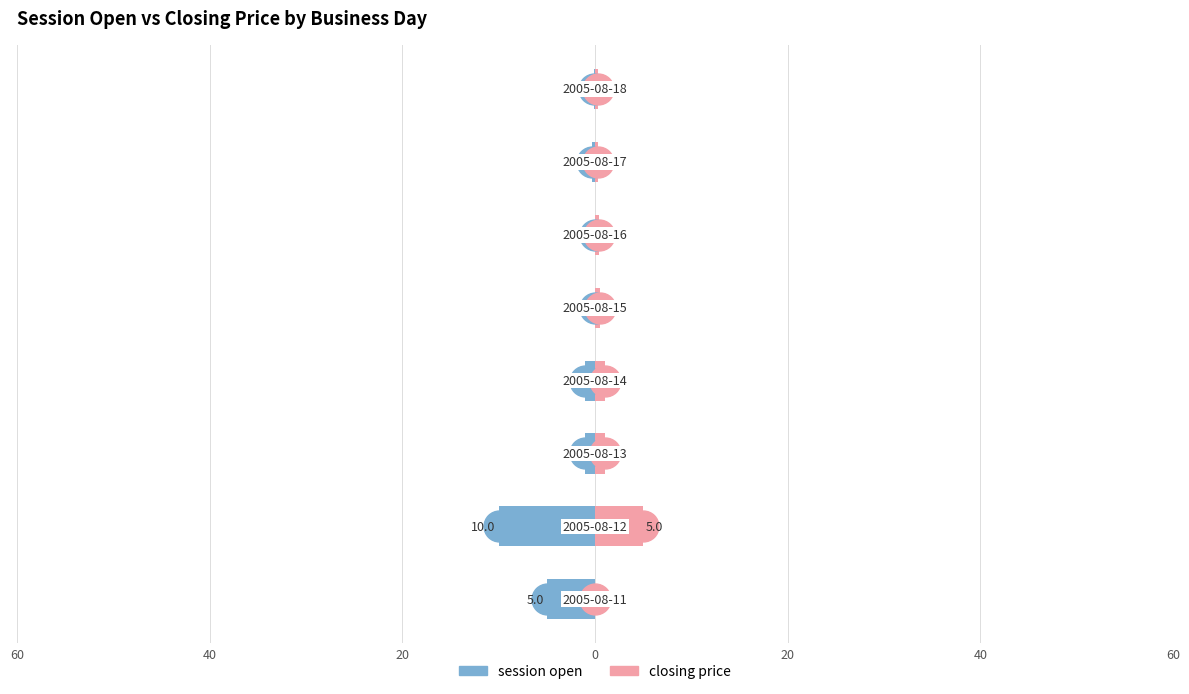

At how many categories does at least one series exceed -4?

8